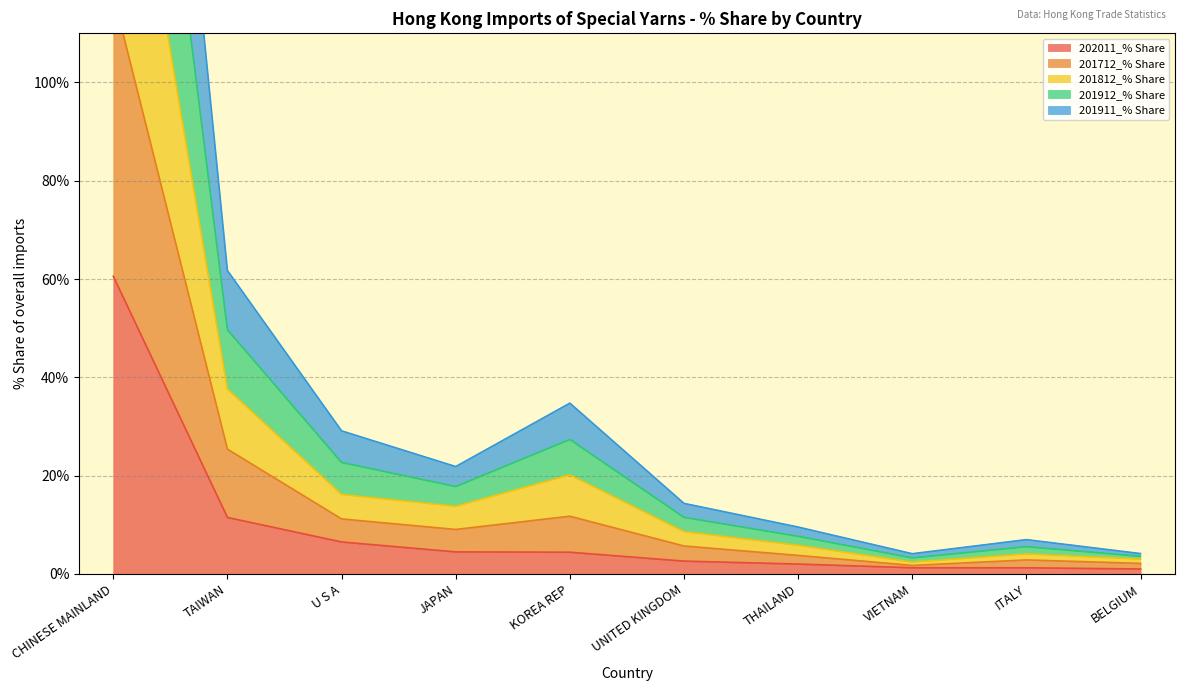

At which label does 201911_% Share first exceed 9?

CHINESE MAINLAND